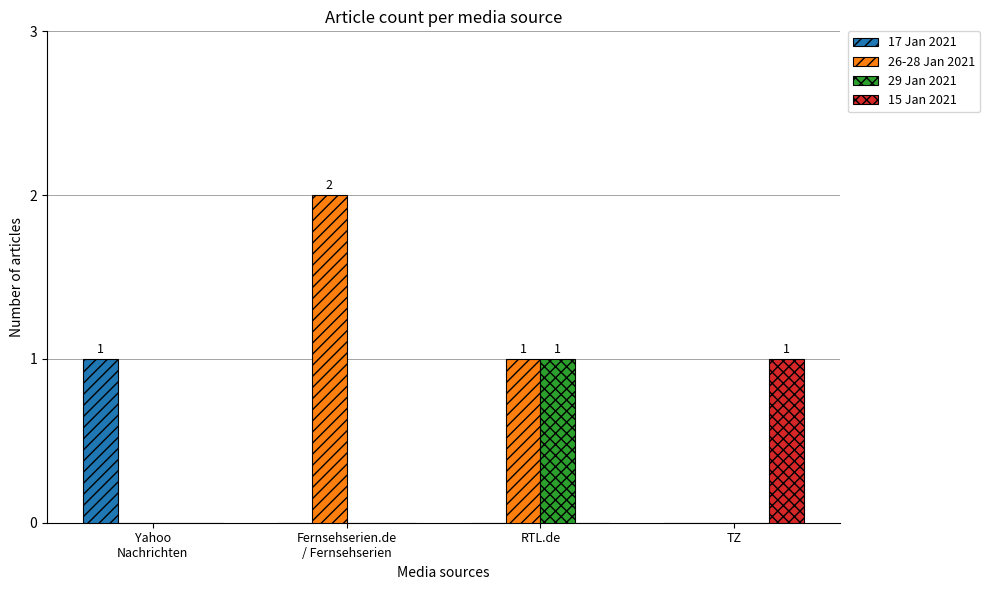

Which series has the largest total across all categories?

26-28 Jan 2021